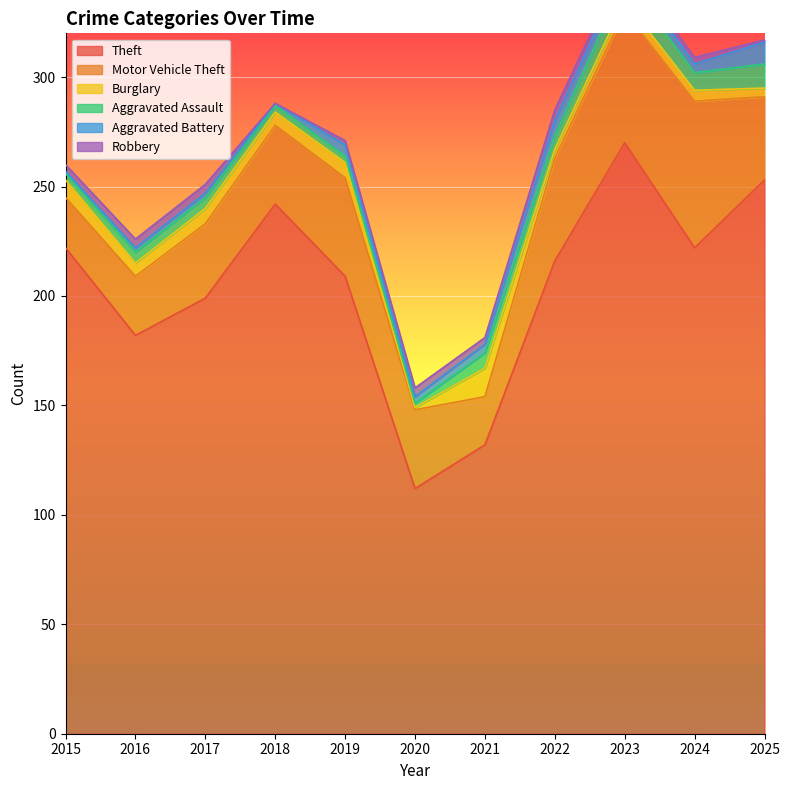

Where is the first local maximum for Theft?

2018